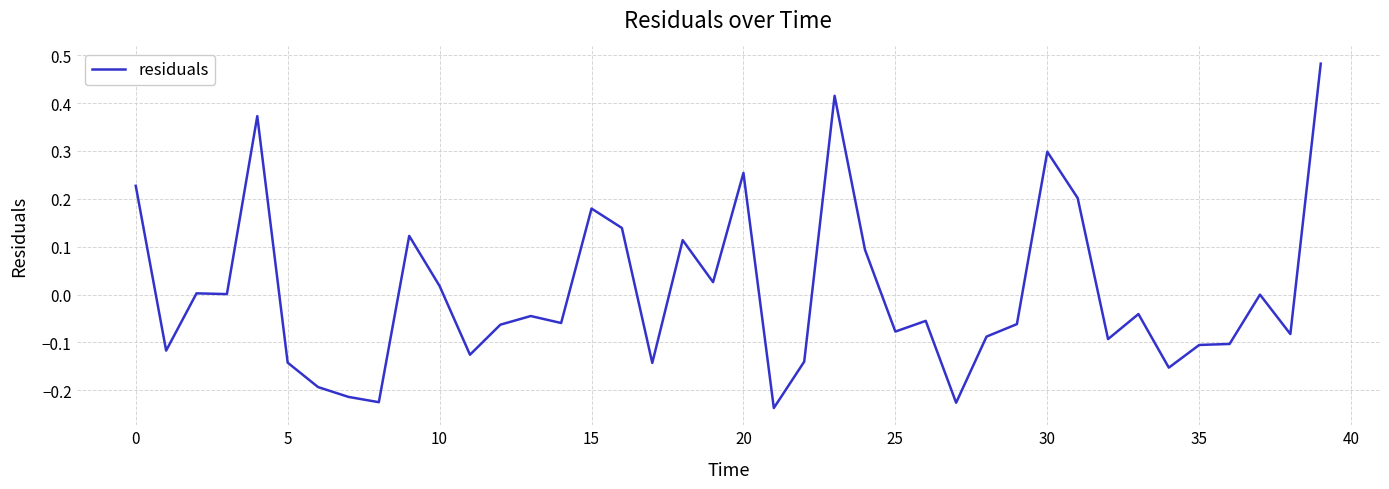

What is the difference between the maximum and minimum values?

0.7